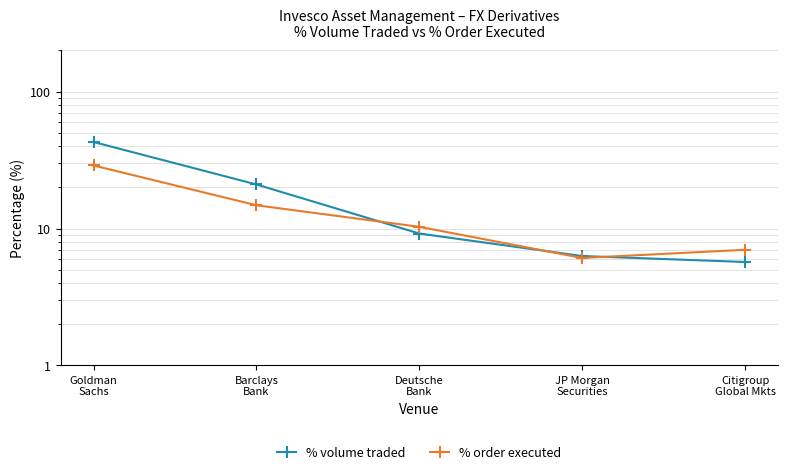

At which label does % volume traded reach its peak?

Goldman
Sachs